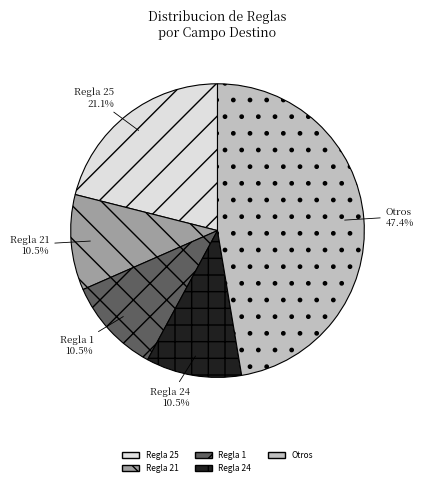

Does any single category account for the majority?

No